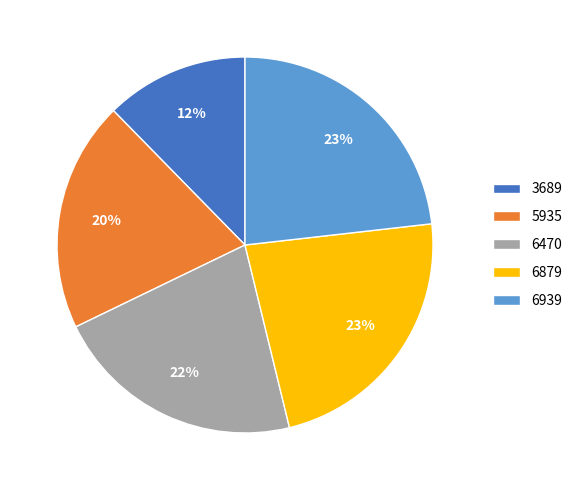

Does 3689 account for over 50% of the chart?

No